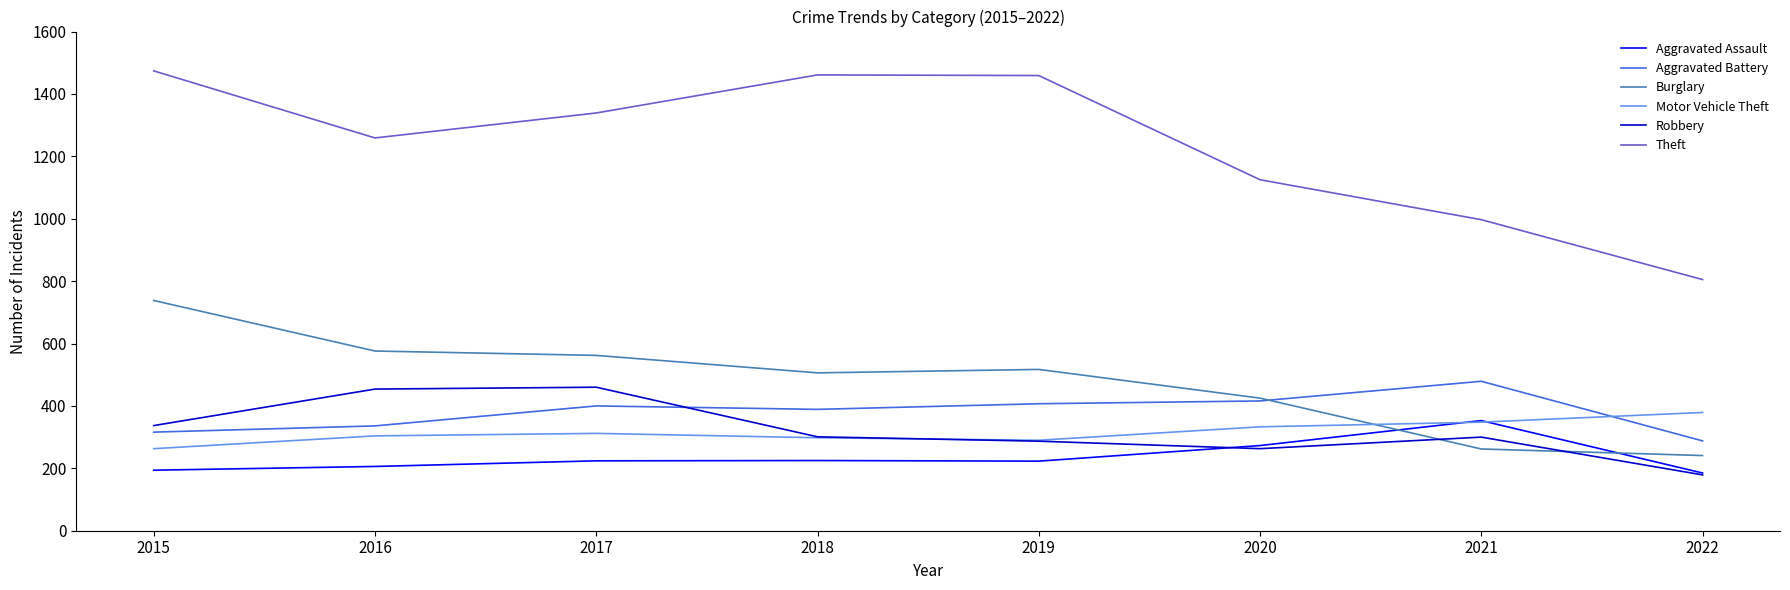

Is this an area chart (filled region under the line)?

No